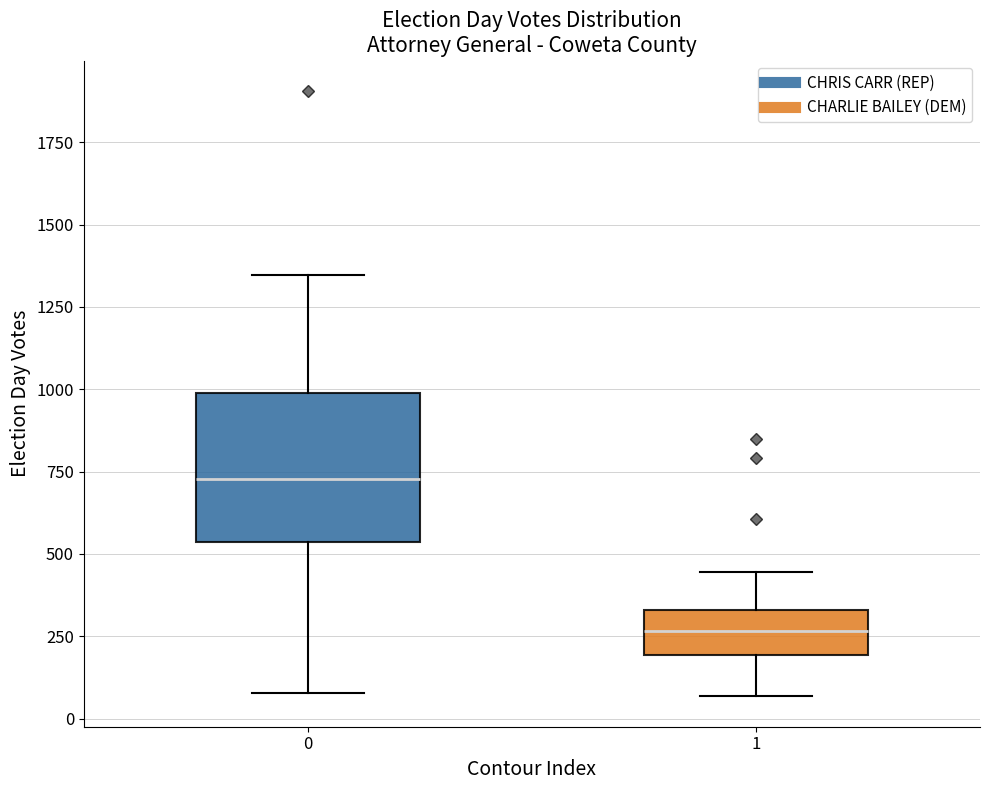

Which box's median line is the highest?

0